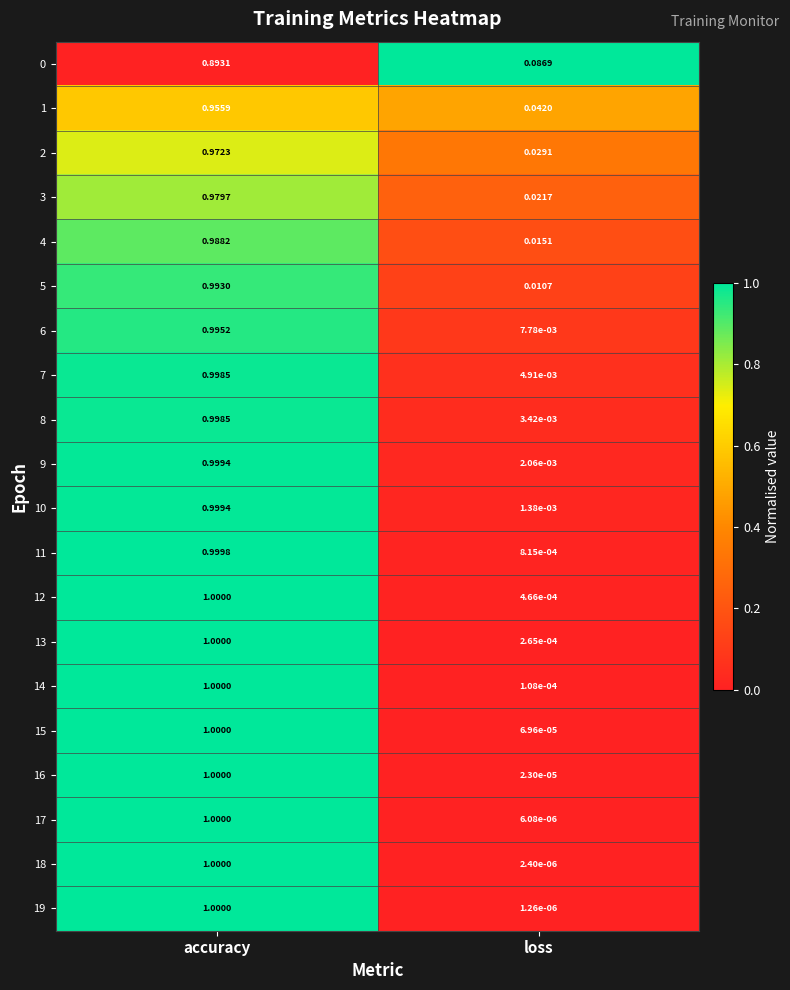

Rank the categories by 17 value from lowest to highest.

loss, accuracy